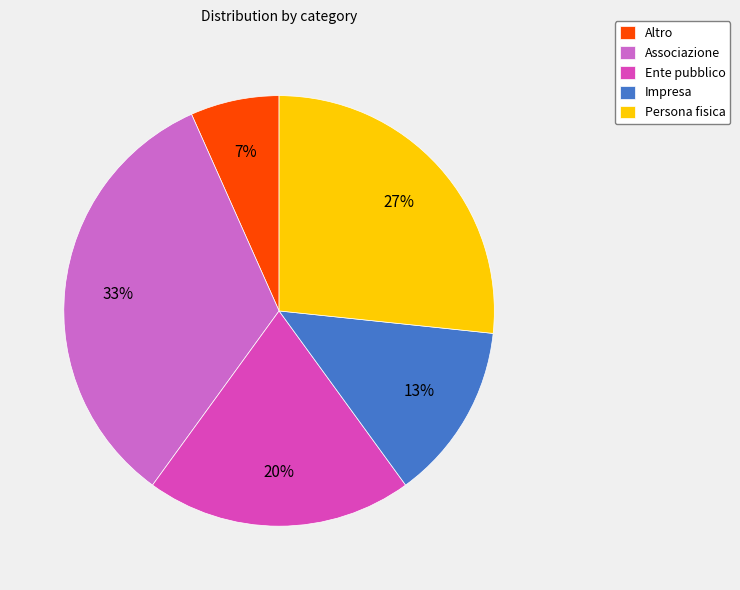

What percentage is the Altro slice, to the nearest percent?

7%